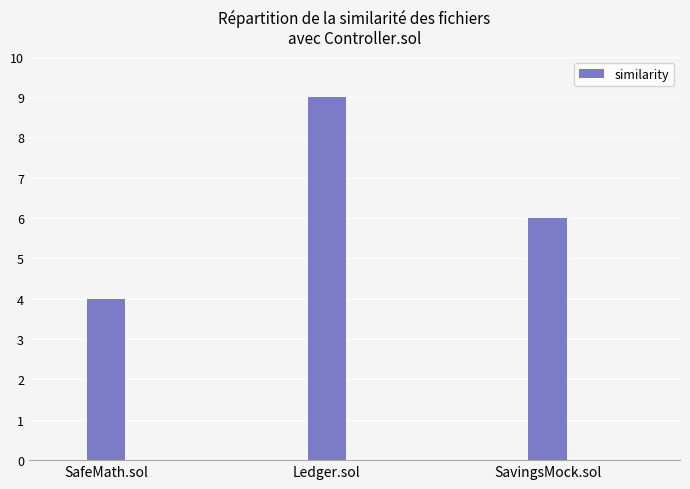

Between SavingsMock.sol and Ledger.sol, which is larger?

Ledger.sol